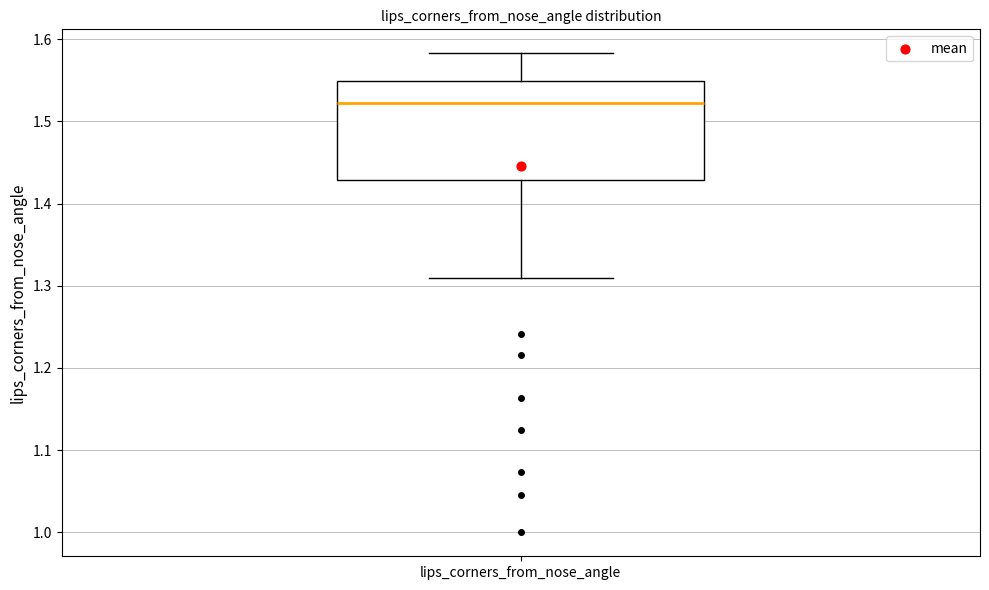

Read this box plot against the y-axis: the position of the median line, the range covered by the box, and the ends of both whiskers. The values are not printed on the chart, so give them approximately, as read against the axis.

median 1.52, box 1.43 to 1.55, whiskers 1.31 to 1.58